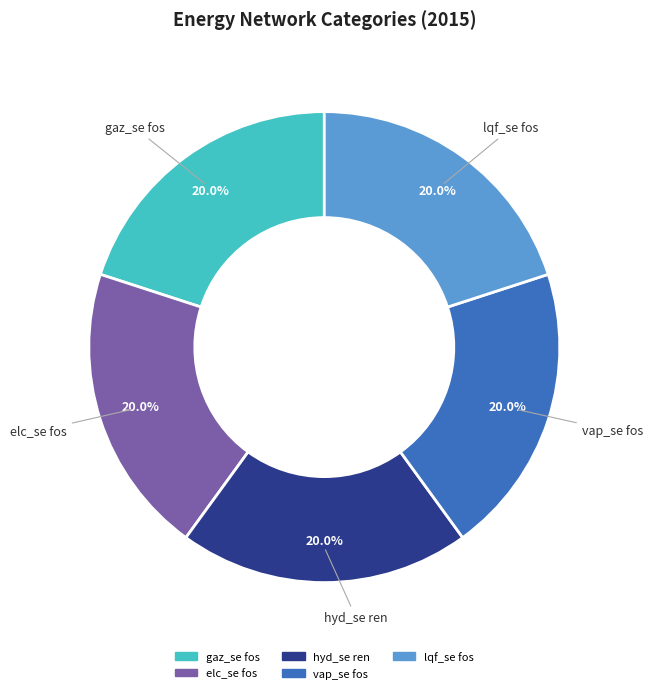

Is there any slice that represents more than half of the pie?

No